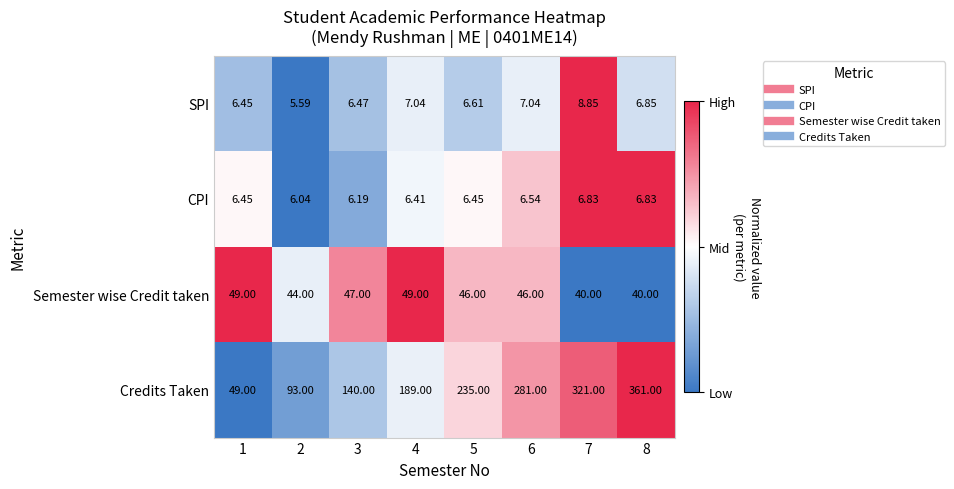

Between 5 and 6, which series saw the biggest shift?

Credits Taken